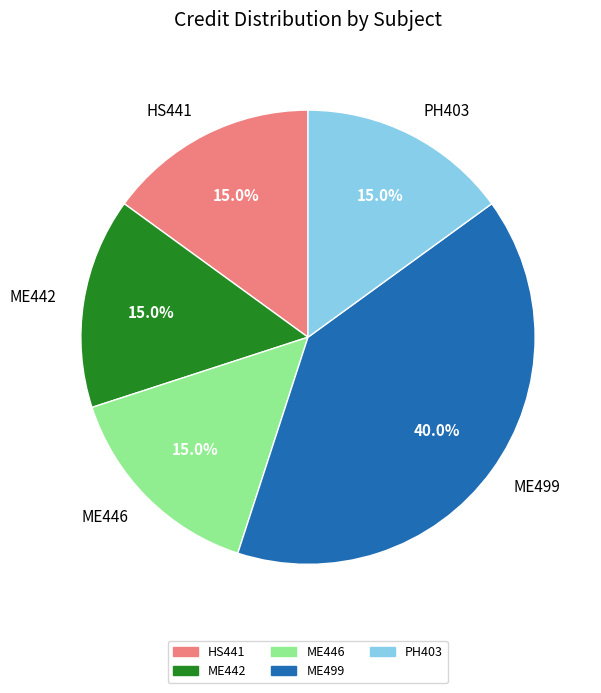

What percentage do ME446 and PH403 together represent?

30.0%